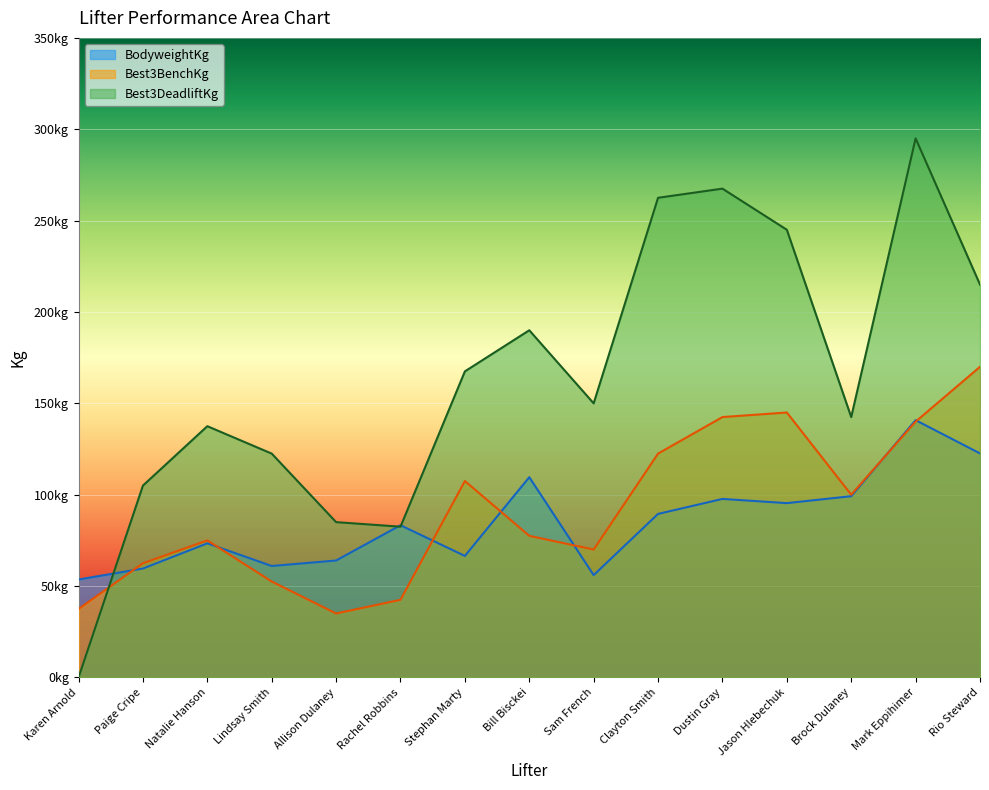

Which has a higher value, Jason Hlebechuk or Rachel Robbins?

Jason Hlebechuk